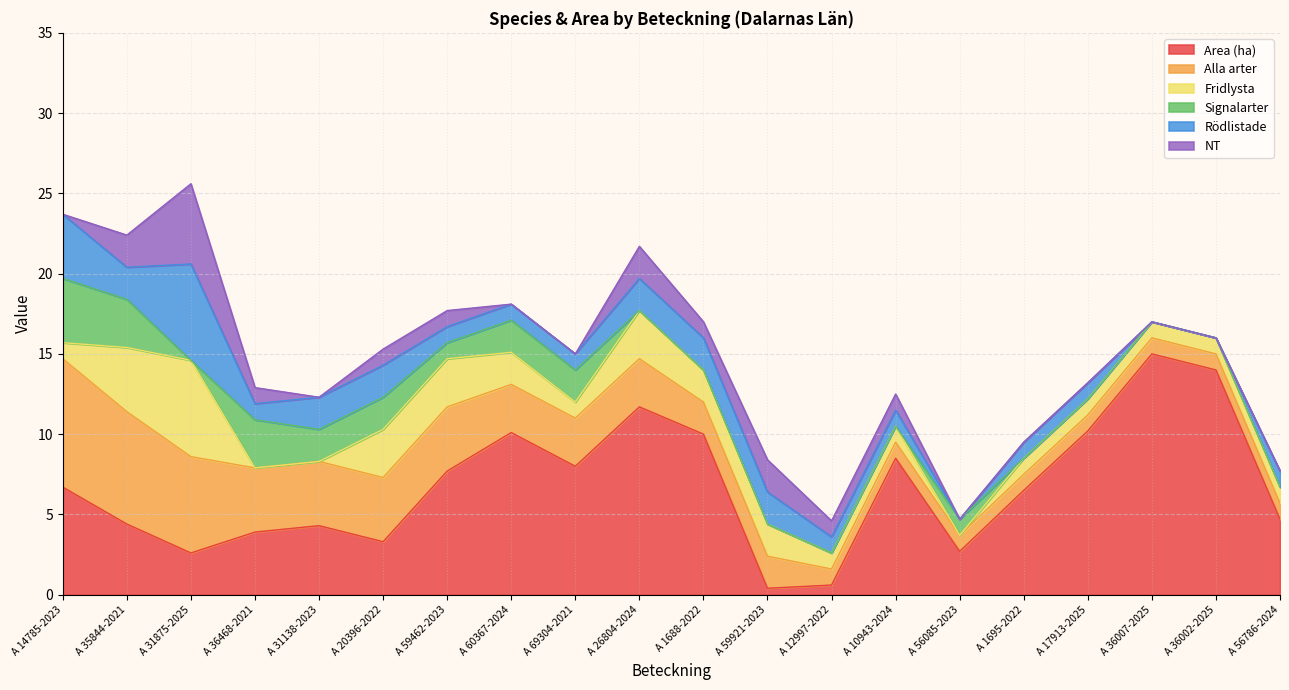

What is the label of the 5th point from the right?

A 1695-2022